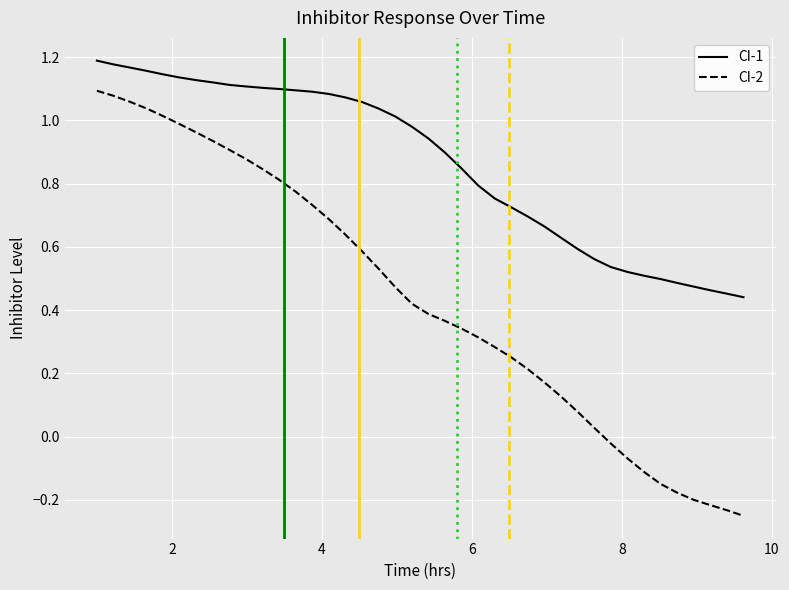

True or false: CI-2 has more than 2 interior local peaks.

False